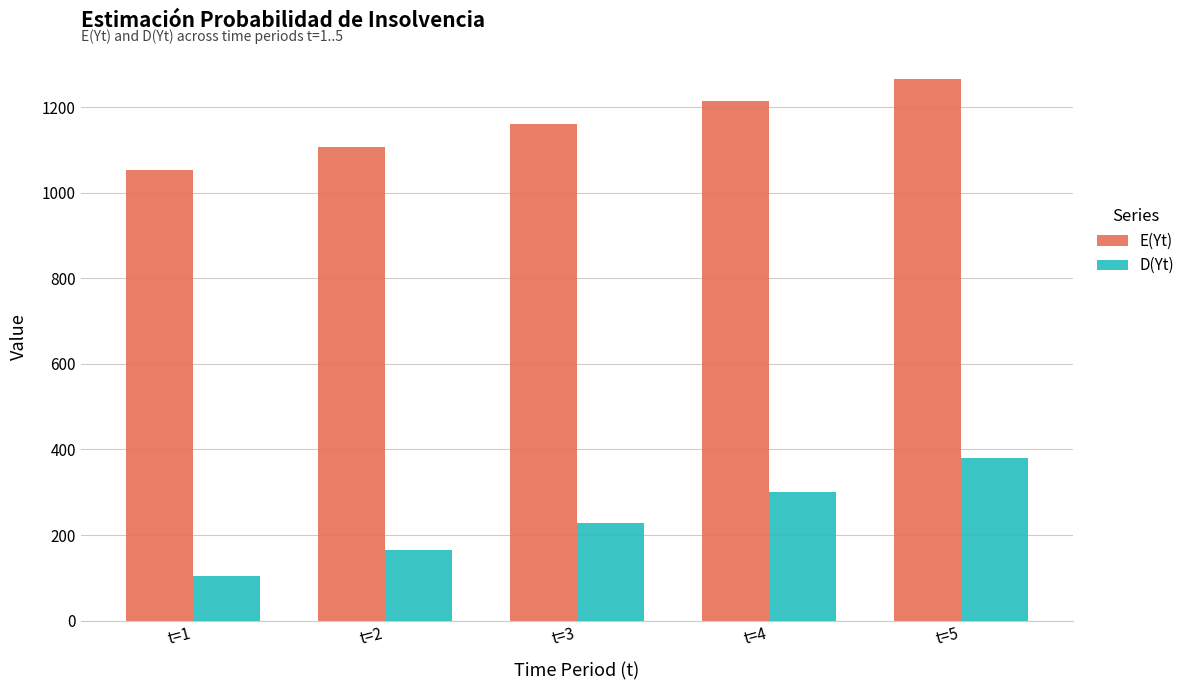

At which category does the chart reach its peak across all series?

t=5